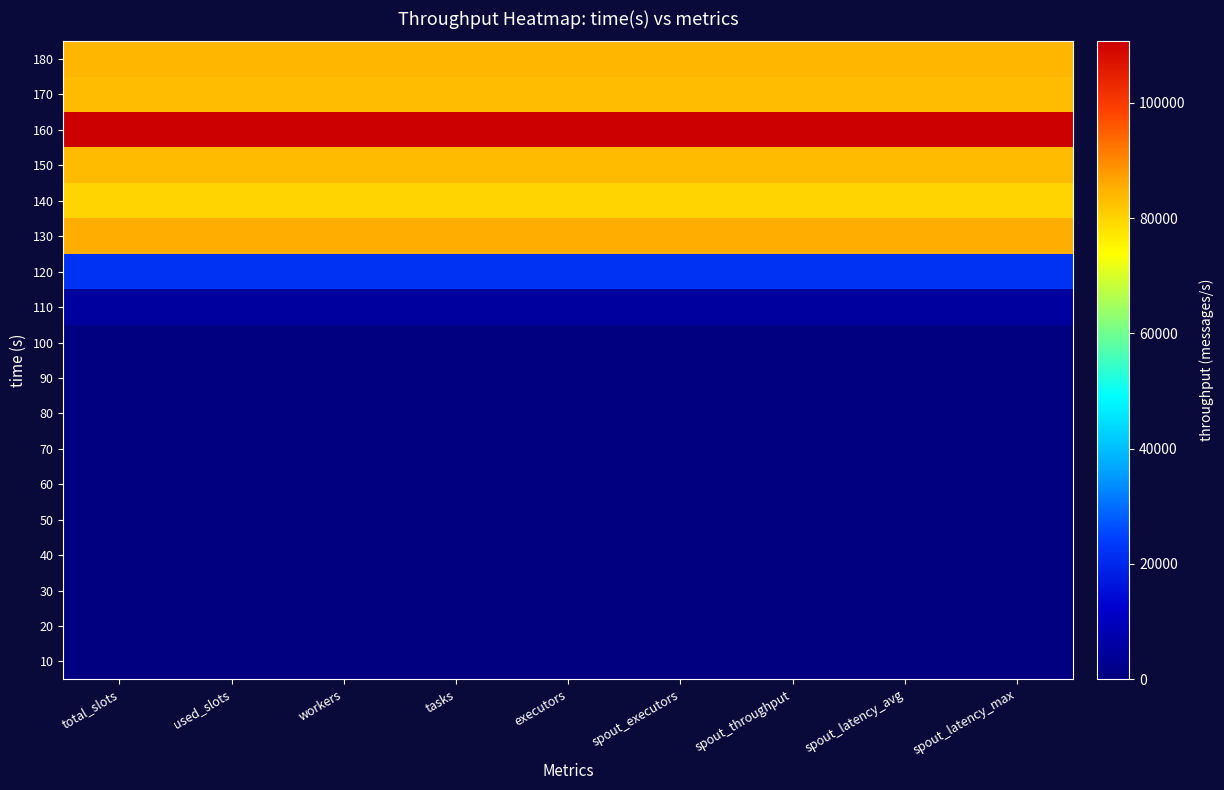

Between total_slots and spout_latency_avg, which is larger?

total_slots